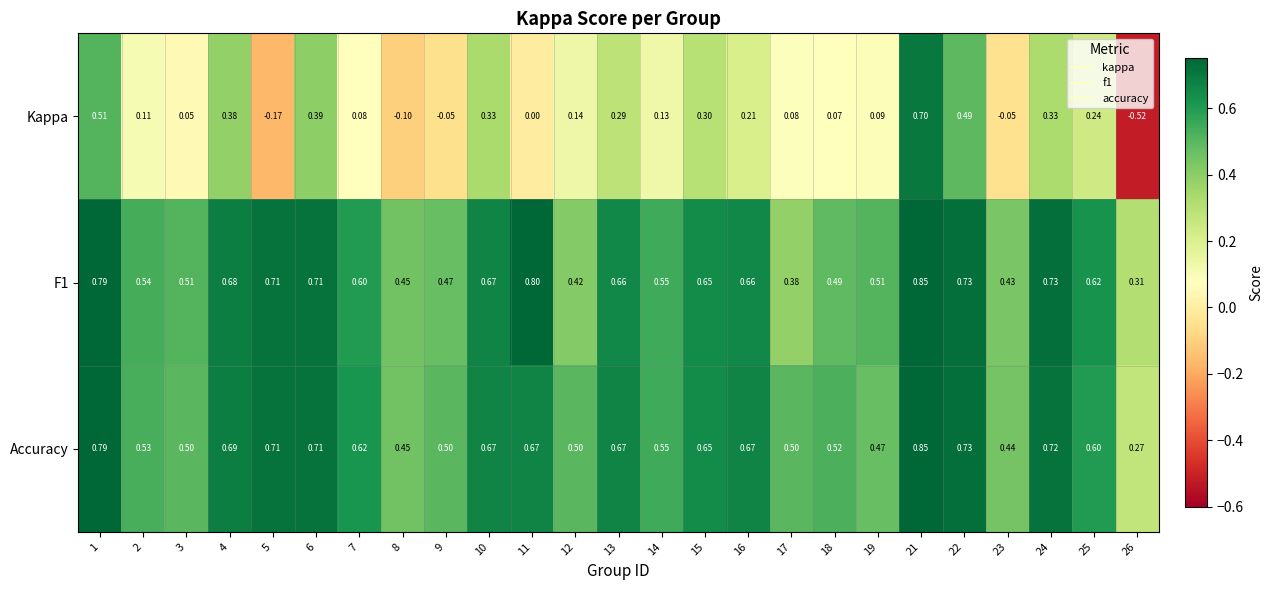

Which series has the widest spread of values?

Kappa